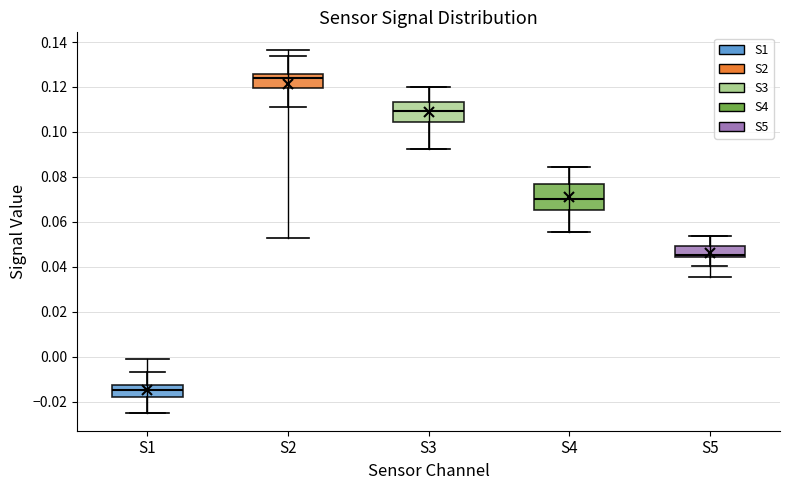

Where does the median line of the box for S4 sit on the y-axis? The values are not printed on the chart, so give them approximately, as read against the axis.

0.070